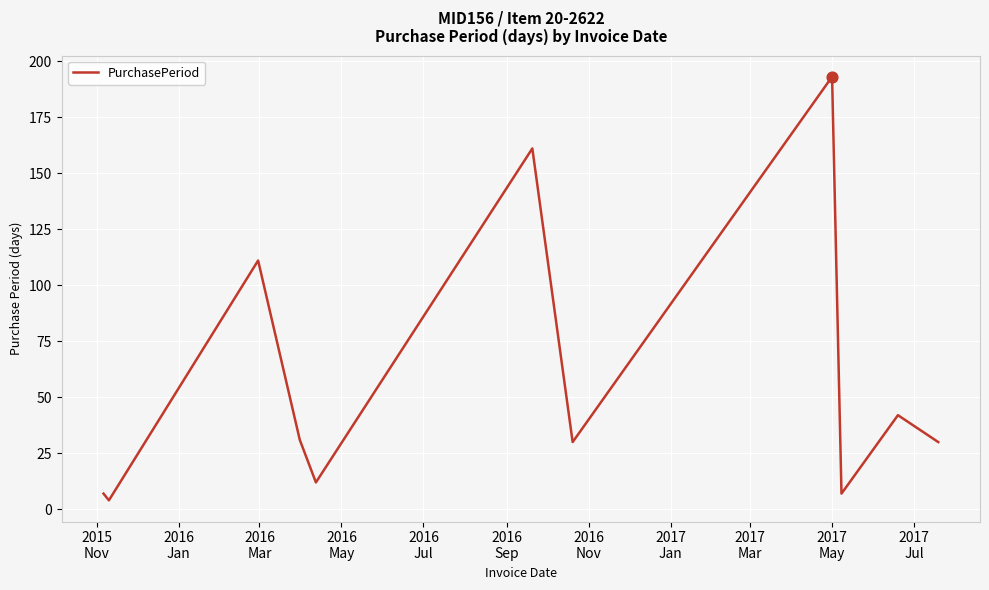

What is the maximum value shown in the chart?

193